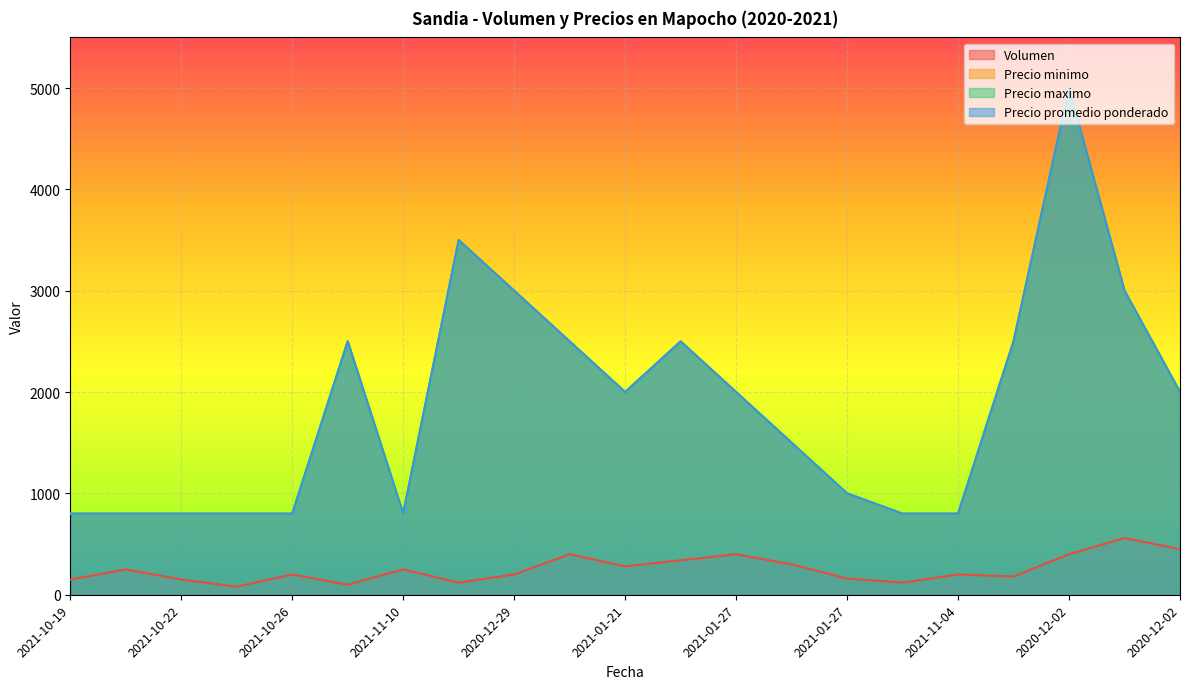

What is the maximum value for Precio minimo?

5000